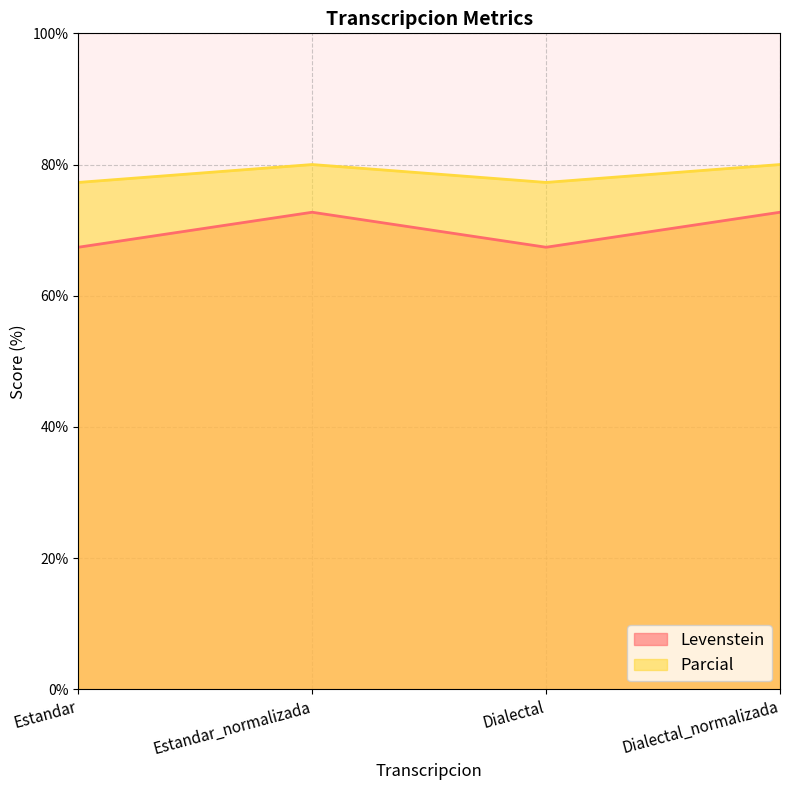

Reading left to right, extract all data points from this chart.

Levenstein: Estandar=67.4	Estandar_normalizada=72.7	Dialectal=67.4	Dialectal_normalizada=72.7
Parcial: Estandar=77.3	Estandar_normalizada=80.0	Dialectal=77.3	Dialectal_normalizada=80.0